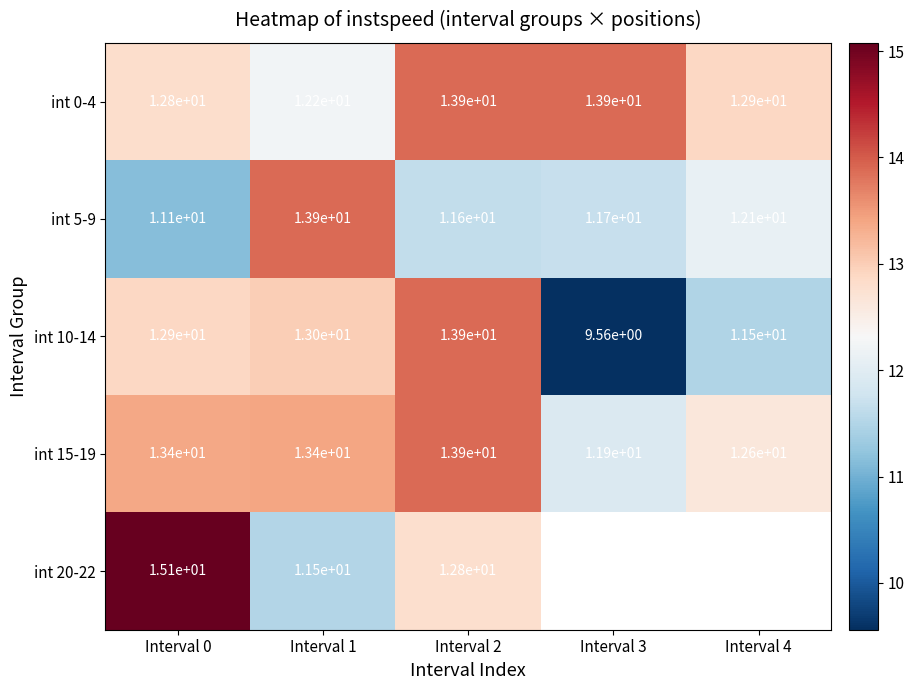

How many data points does each series have?

5